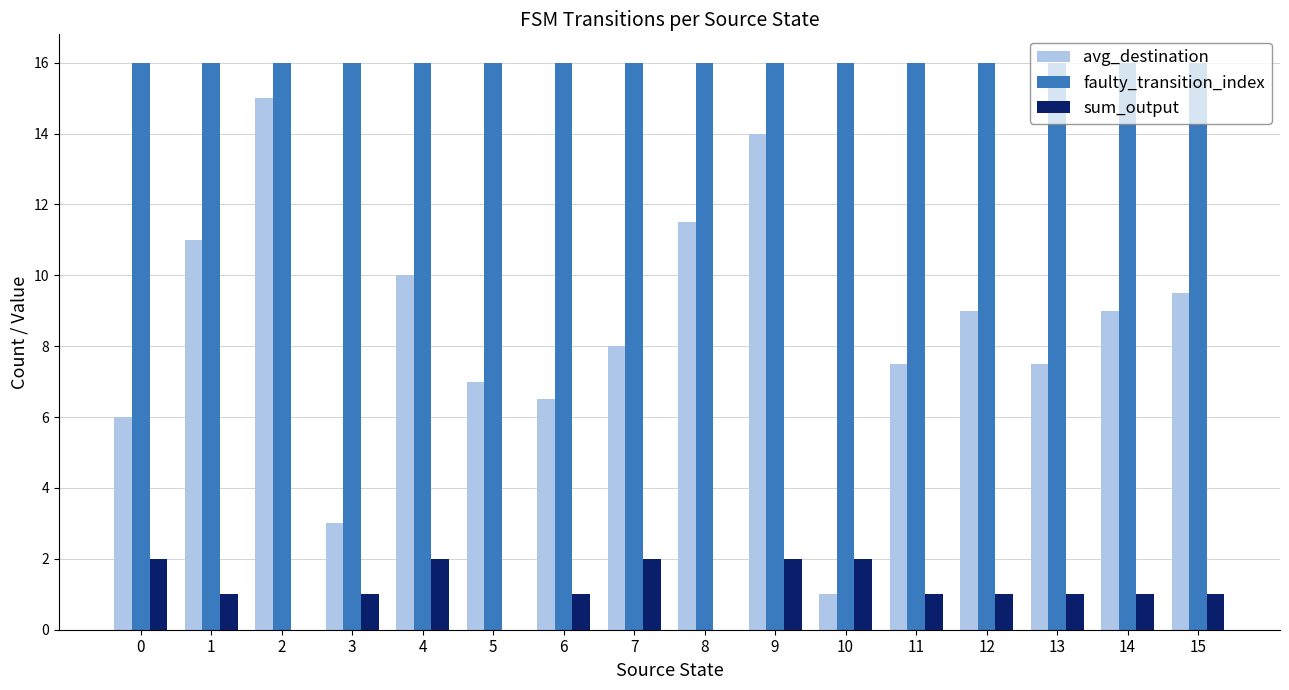

What is the sum of the sum_output values at 2 and 4?

2.0